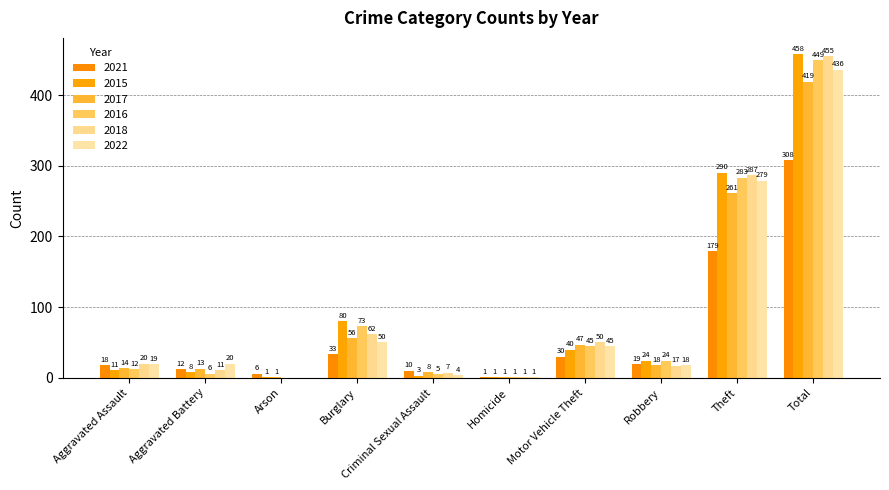

What are all the series names shown in the legend?

2021, 2015, 2017, 2016, 2018, 2022